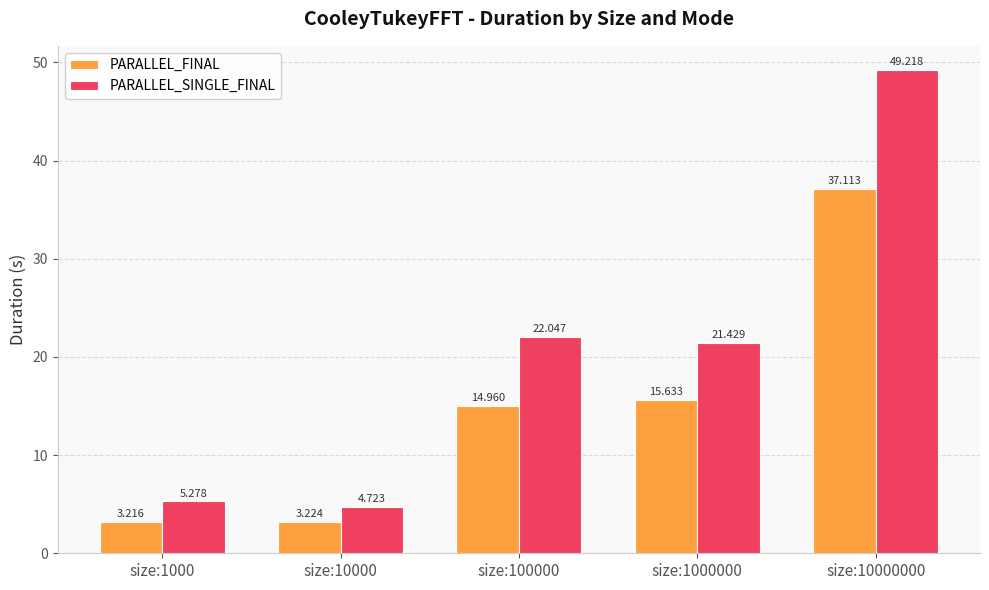

Which category has the lowest value across all series?

size:1000